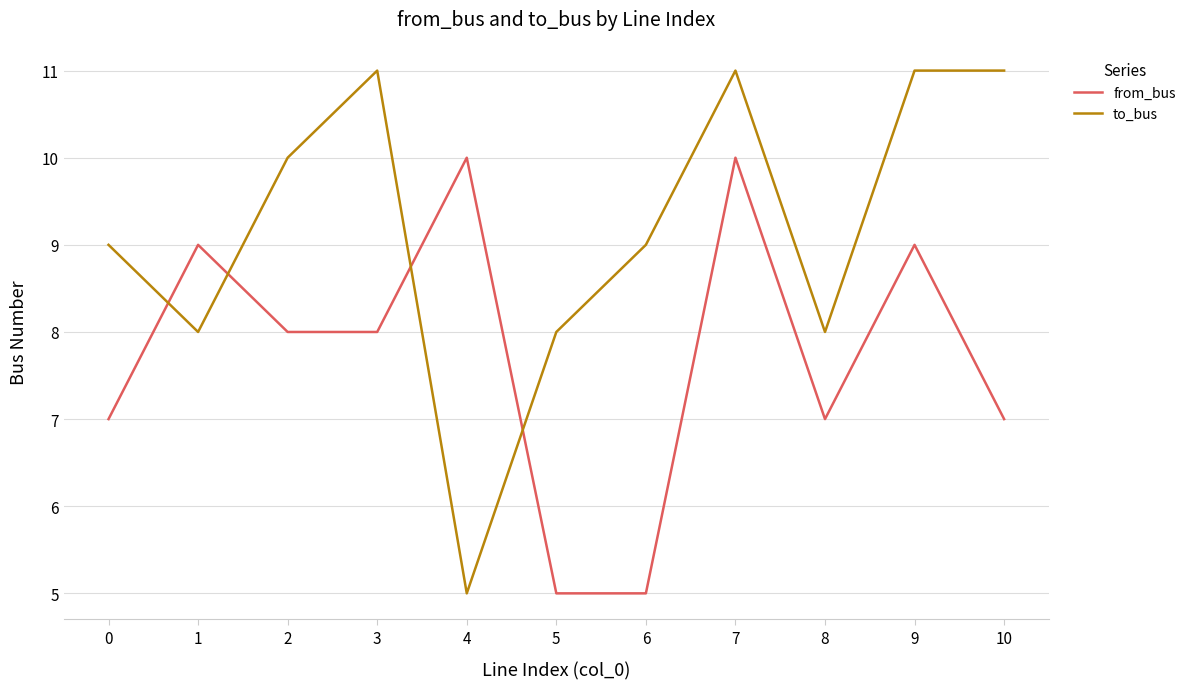

What is the difference between the highest and lowest values at 1?

1